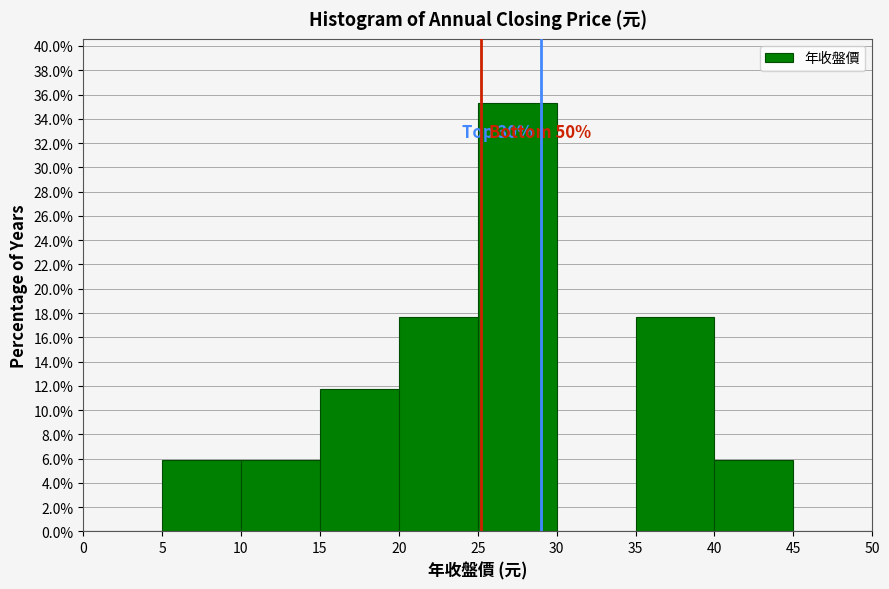

Over which range of the x-axis is the bar tallest?

25 to 30